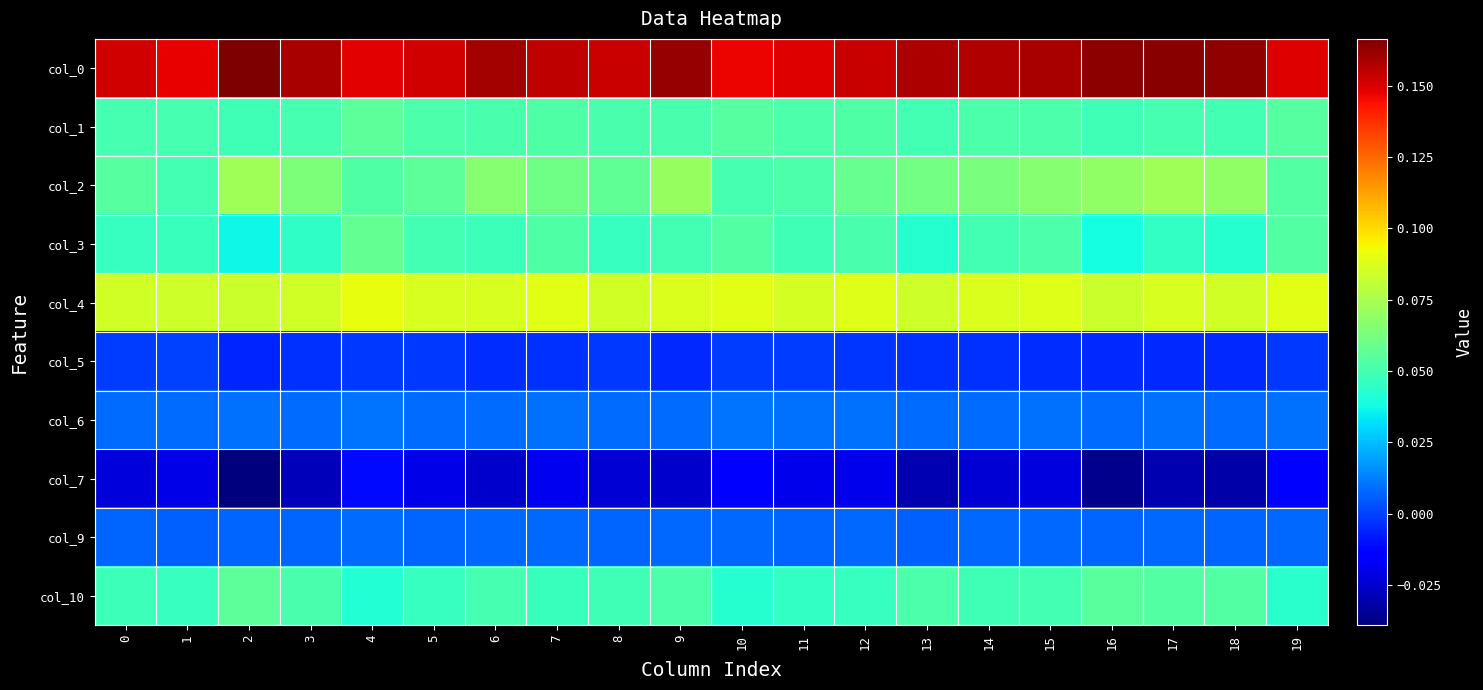

Reading left to right, extract all data points from this chart.

col_0: 0=0.2	1=0.1	2=0.2	3=0.2	4=0.1	5=0.2	6=0.2	7=0.2	8=0.2	9=0.2	10=0.1	11=0.1	12=0.2	13=0.2	14=0.2	15=0.2	16=0.2	17=0.2	18=0.2	19=0.1
col_1: 0=0.1	1=0.1	2=0.0	3=0.1	4=0.1	5=0.1	6=0.1	7=0.1	8=0.1	9=0.1	10=0.1	11=0.1	12=0.1	13=0.0	14=0.1	15=0.1	16=0.0	17=0.1	18=0.0	19=0.1
col_2: 0=0.1	1=0.1	2=0.1	3=0.1	4=0.1	5=0.1	6=0.1	7=0.1	8=0.1	9=0.1	10=0.1	11=0.1	12=0.1	13=0.1	14=0.1	15=0.1	16=0.1	17=0.1	18=0.1	19=0.1
col_3: 0=0.0	1=0.0	2=0.0	3=0.0	4=0.1	5=0.0	6=0.0	7=0.1	8=0.0	9=0.0	10=0.1	11=0.0	12=0.1	13=0.0	14=0.0	15=0.1	16=0.0	17=0.0	18=0.0	19=0.1
col_4: 0=0.1	1=0.1	2=0.1	3=0.1	4=0.1	5=0.1	6=0.1	7=0.1	8=0.1	9=0.1	10=0.1	11=0.1	12=0.1	13=0.1	14=0.1	15=0.1	16=0.1	17=0.1	18=0.1	19=0.1
col_5: 0=-0.0	1=0.0	2=-0.0	3=-0.0	4=-0.0	5=-0.0	6=-0.0	7=-0.0	8=-0.0	9=-0.0	10=-0.0	11=-0.0	12=-0.0	13=-0.0	14=-0.0	15=-0.0	16=-0.0	17=-0.0	18=-0.0	19=-0.0
col_6: 0=0.0	1=0.0	2=0.0	3=0.0	4=0.0	5=0.0	6=0.0	7=0.0	8=0.0	9=0.0	10=0.0	11=0.0	12=0.0	13=0.0	14=0.0	15=0.0	16=0.0	17=0.0	18=0.0	19=0.0
col_7: 0=-0.0	1=-0.0	2=-0.0	3=-0.0	4=-0.0	5=-0.0	6=-0.0	7=-0.0	8=-0.0	9=-0.0	10=-0.0	11=-0.0	12=-0.0	13=-0.0	14=-0.0	15=-0.0	16=-0.0	17=-0.0	18=-0.0	19=-0.0
col_9: 0=0.0	1=0.0	2=0.0	3=0.0	4=0.0	5=0.0	6=0.0	7=0.0	8=0.0	9=0.0	10=0.0	11=0.0	12=0.0	13=0.0	14=0.0	15=0.0	16=0.0	17=0.0	18=0.0	19=0.0
col_10: 0=0.0	1=0.0	2=0.1	3=0.1	4=0.0	5=0.0	6=0.1	7=0.0	8=0.0	9=0.1	10=0.0	11=0.0	12=0.0	13=0.1	14=0.0	15=0.0	16=0.1	17=0.1	18=0.1	19=0.0